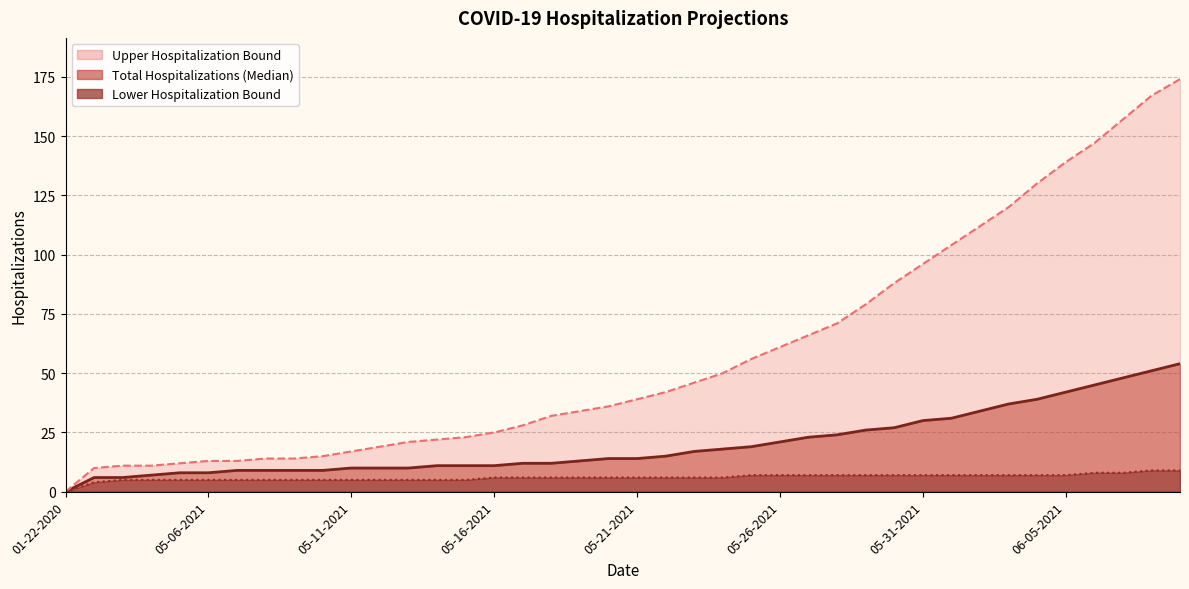

At which label does Total Hospitalizations (Median) reach its minimum?

01-22-2020